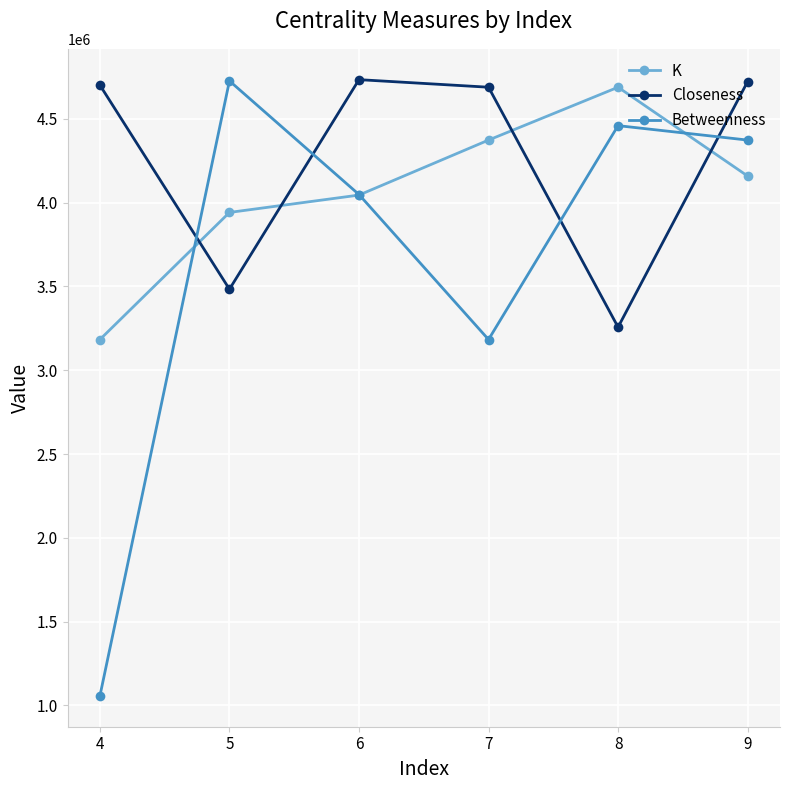

Which category has the lowest value across all series?

4